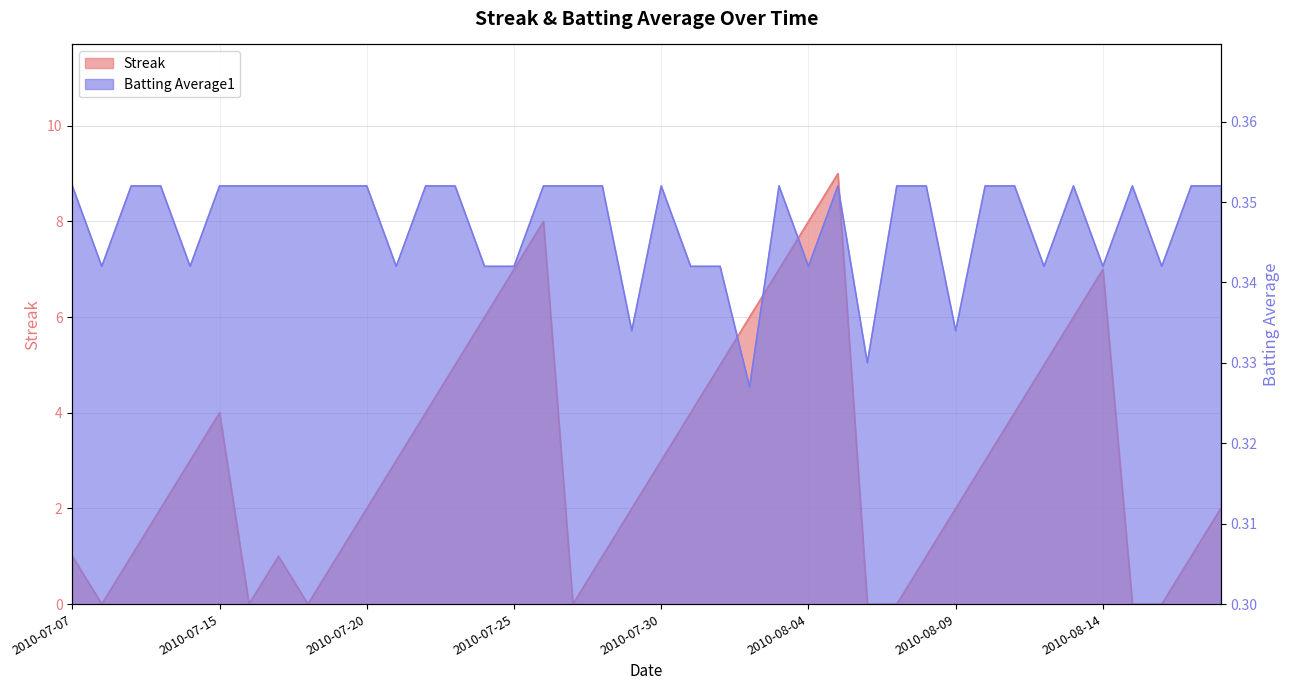

Which series changed the most between 2010-07-11 and 2010-08-04?

Streak